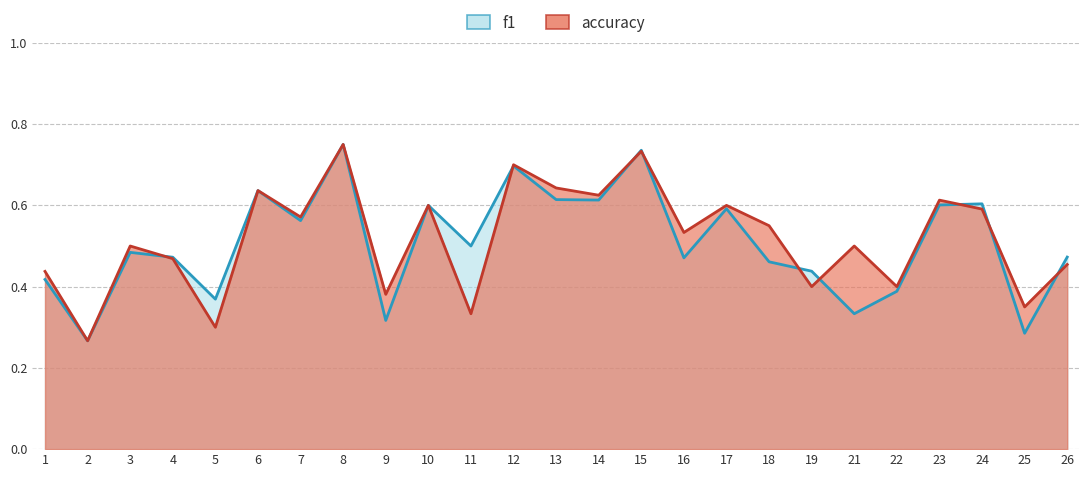

What is the total value across all series at 18?

1.0